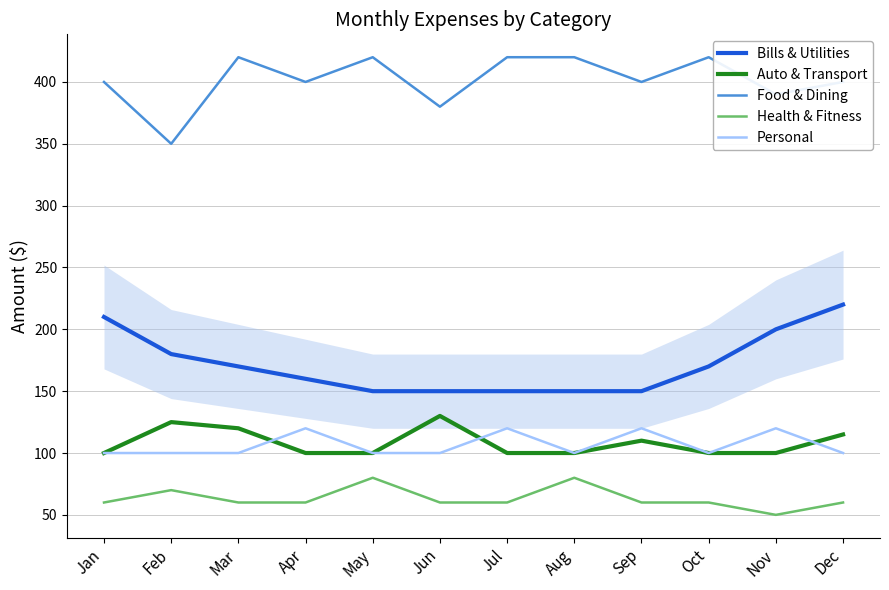

What is the spread (max minus min) of values at Nov?

340